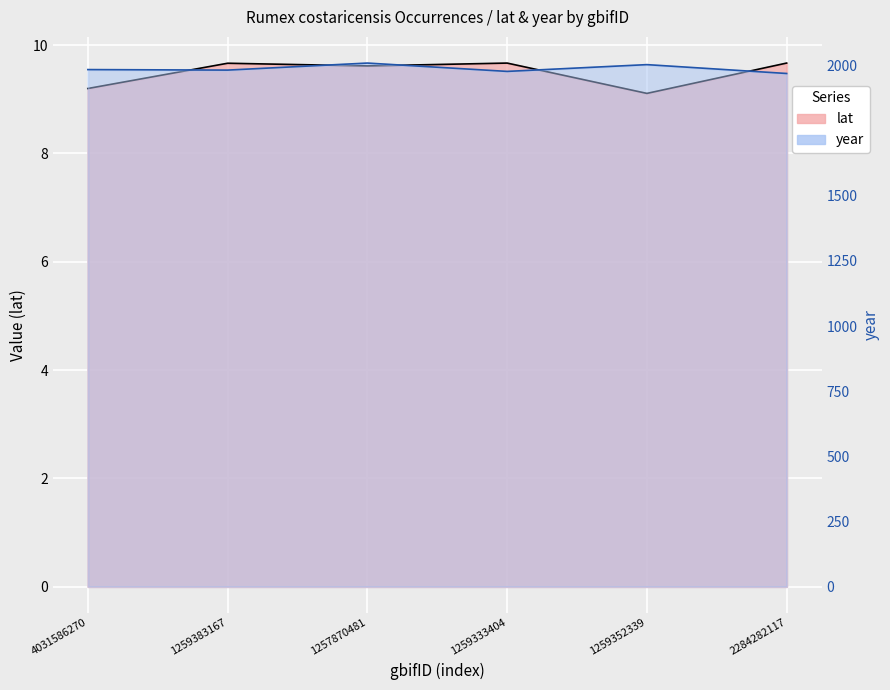

What is the label of the 6th point from the right?

4031586270